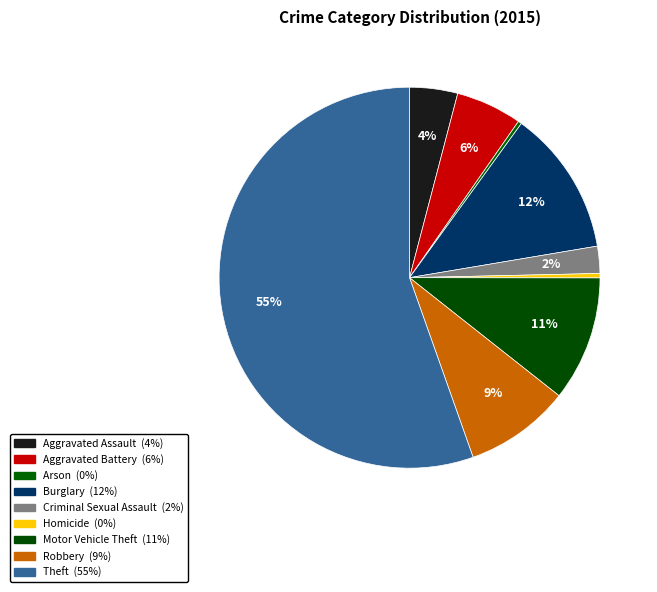

The Theft slice represents 55% of the pie. True or false?

True